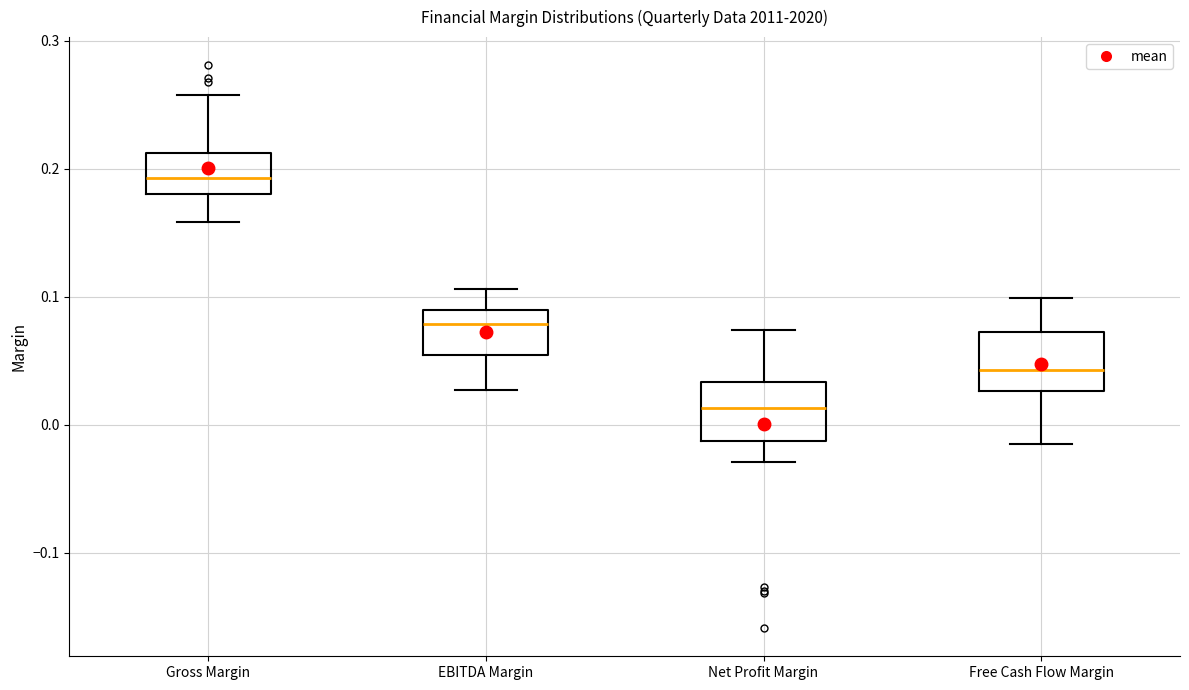

Reading left to right, transcribe this box plot: for each box, give where its median line is, the range the box spans, and where its two whiskers end, as read against the y-axis. The values are not printed on the chart, so give them approximately, as read against the axis.

Gross Margin: median 0.19, box 0.18 to 0.21, whiskers 0.16 to 0.26
EBITDA Margin: median 0.08, box 0.05 to 0.09, whiskers 0.03 to 0.11
Net Profit Margin: median 0.01, box -0.01 to 0.03, whiskers -0.03 to 0.07
Free Cash Flow Margin: median 0.04, box 0.03 to 0.07, whiskers -0.01 to 0.10